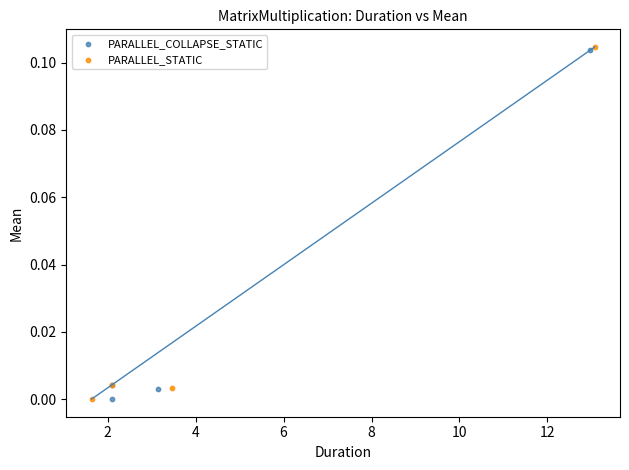

What are all the series names shown in the legend?

PARALLEL_COLLAPSE_STATIC, PARALLEL_STATIC